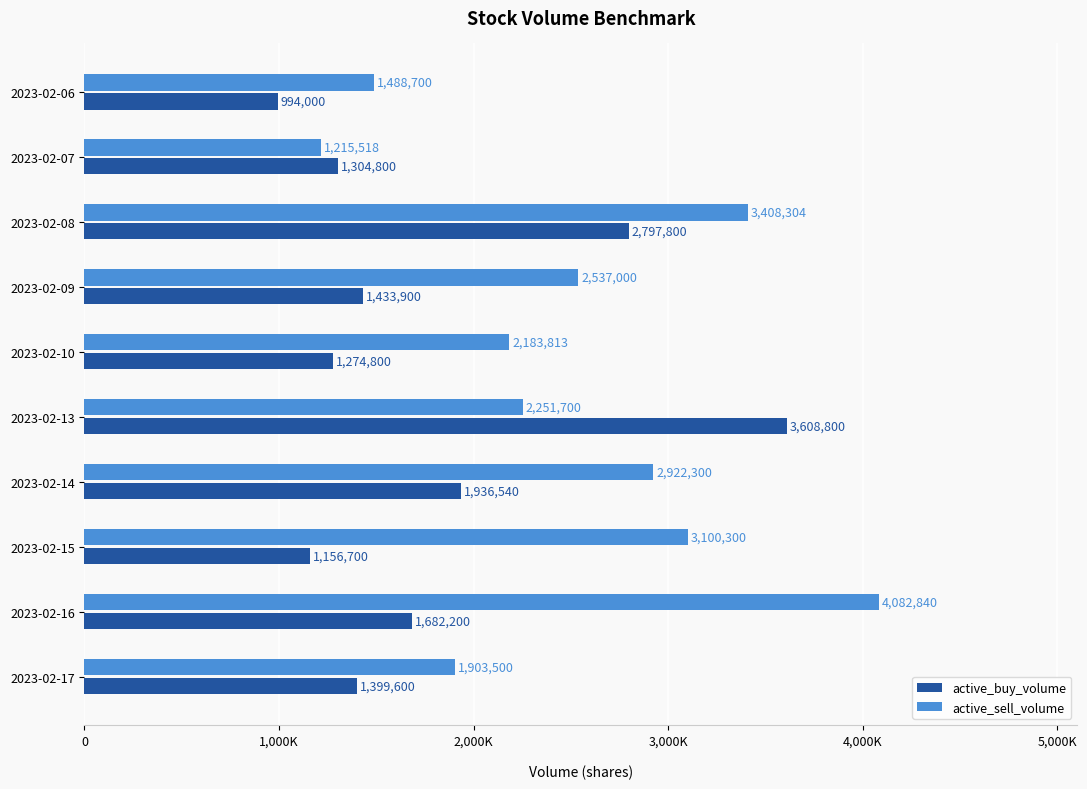

What are all the series names shown in the legend?

active_buy_volume, active_sell_volume